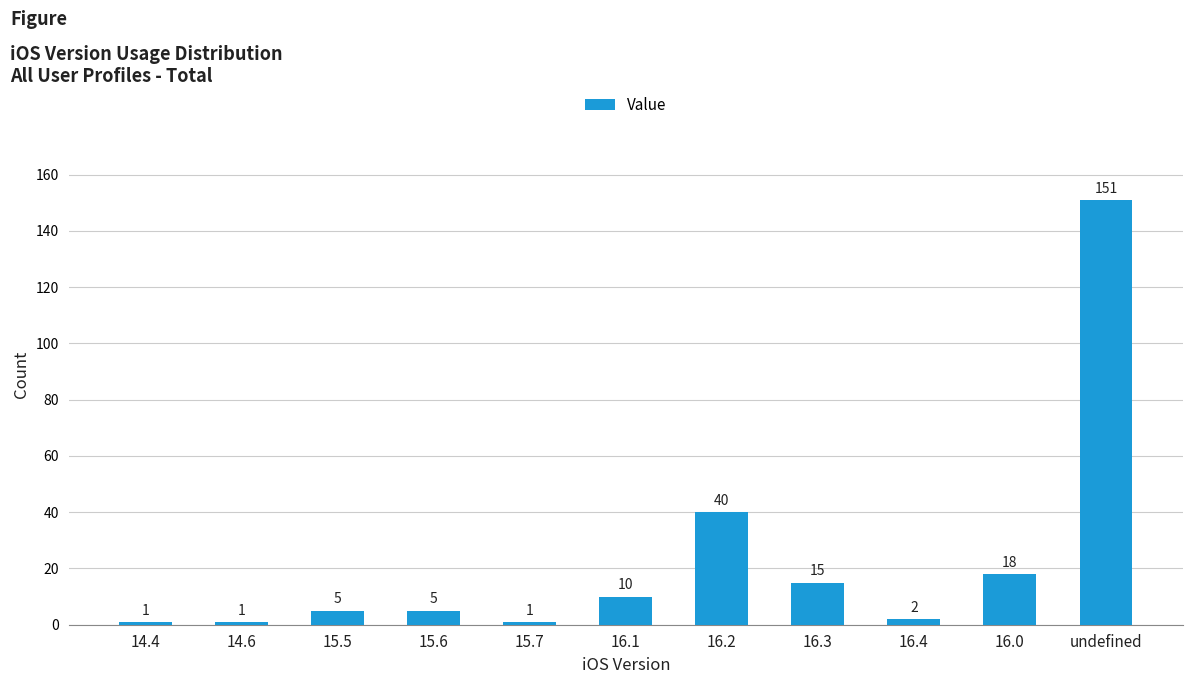

Which has a higher value, 16.3 or 14.4?

16.3